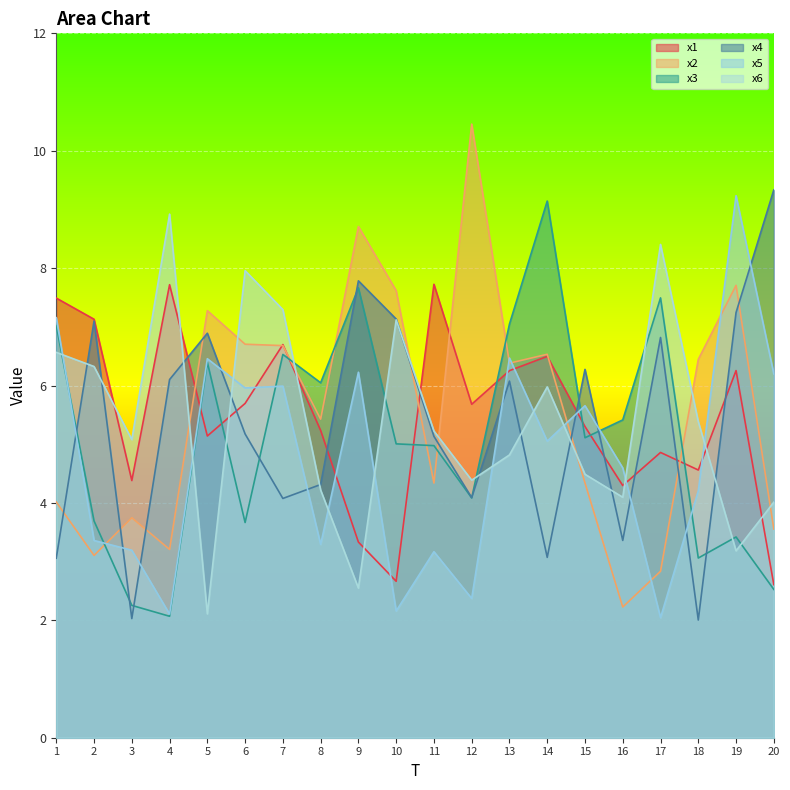

What is the minimum value for x5?

2.0